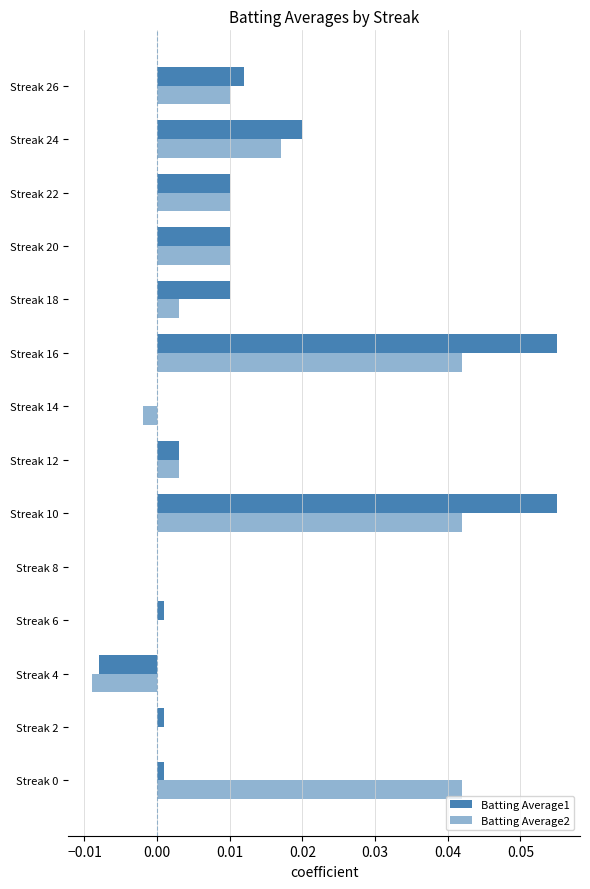

Count the number of categories in the chart.

14